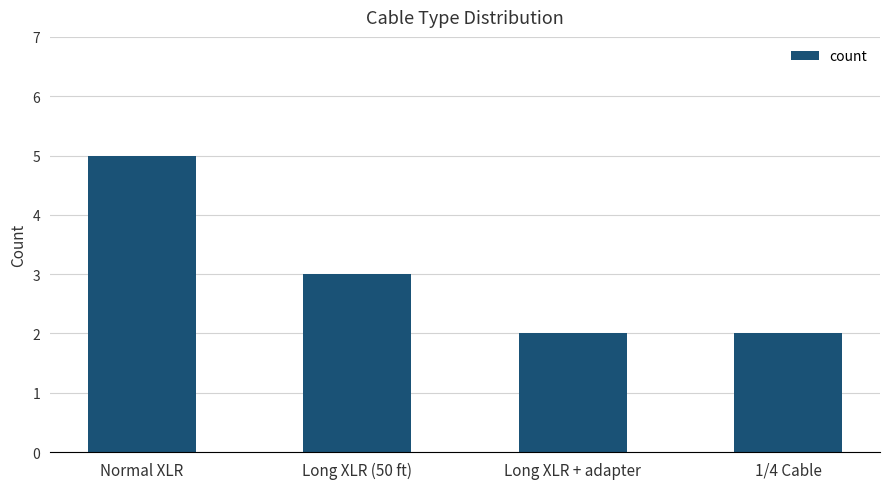

What position from the left is Long XLR (50 ft)?

2